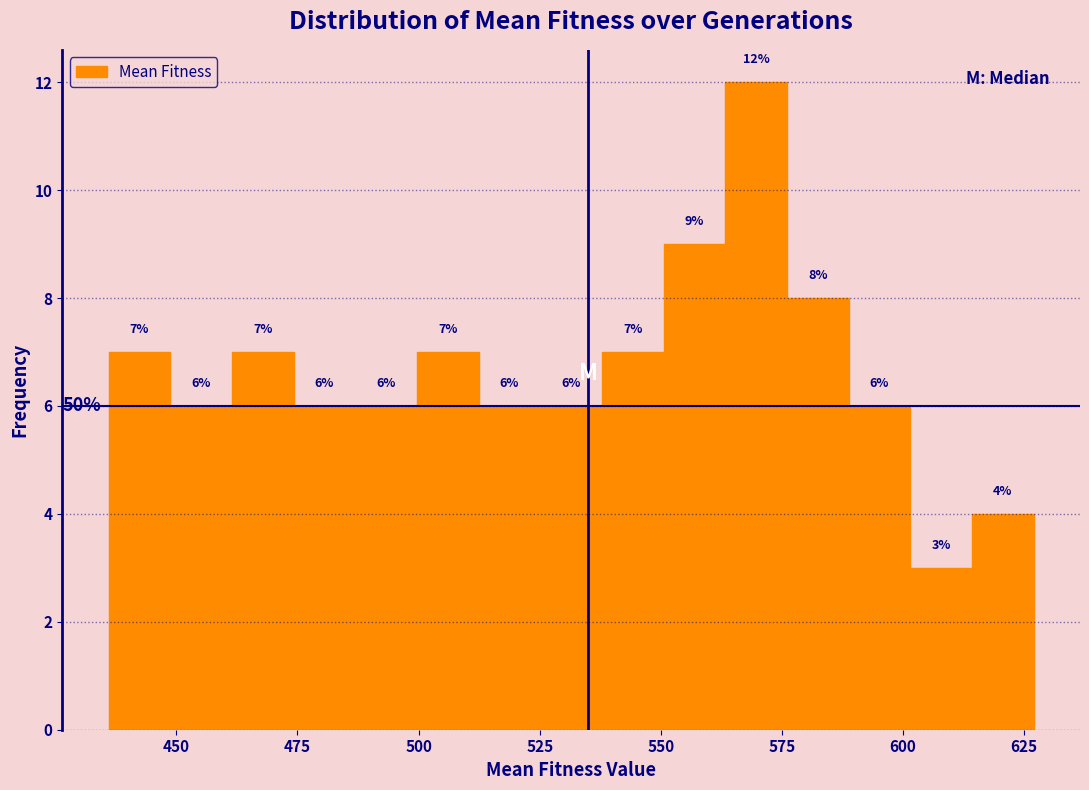

Around what value on the x-axis is the tallest bar? Give the approximate position of its centre, as read against the axis.

570